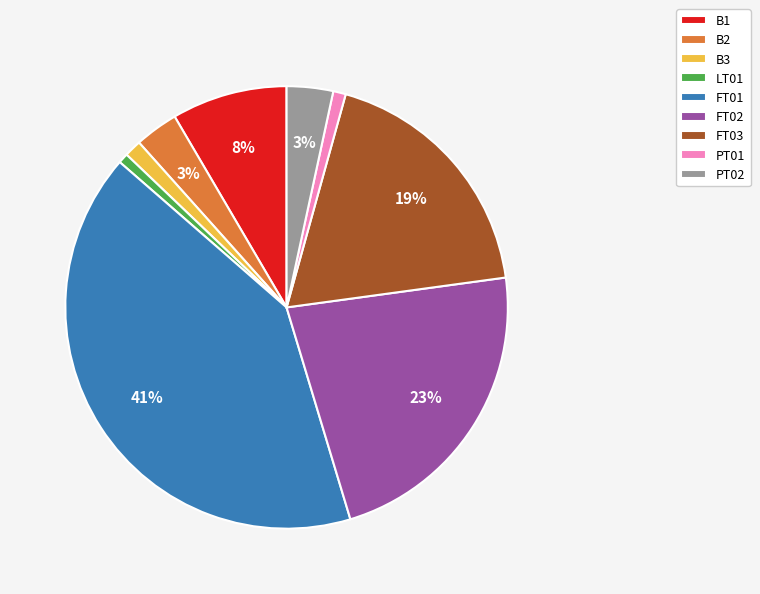

True or false: PT01 accounts for 14% of the total.

False